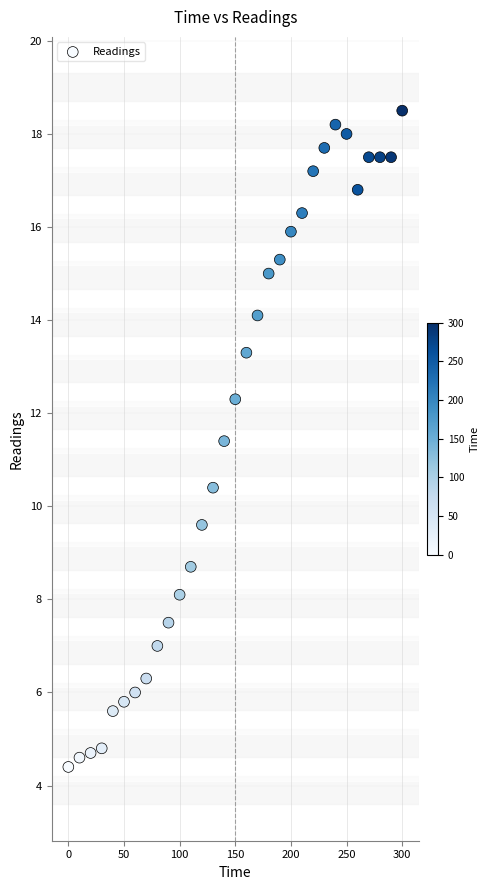

What is the range of Y values (max minus min)?

14.1